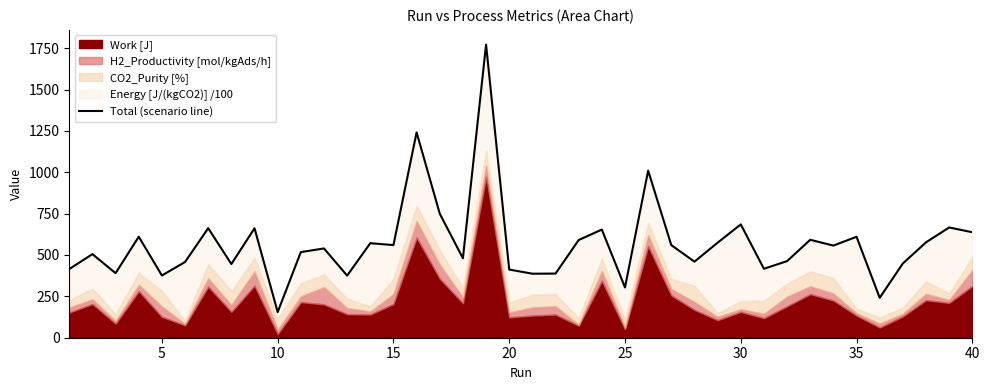

How many lines are shown in the chart?

1